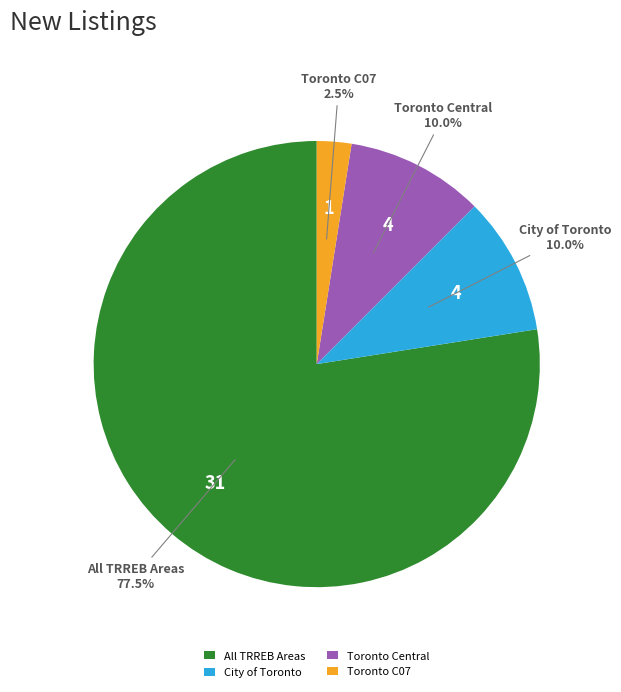

Which slice represents more than half of the pie?

All TRREB Areas